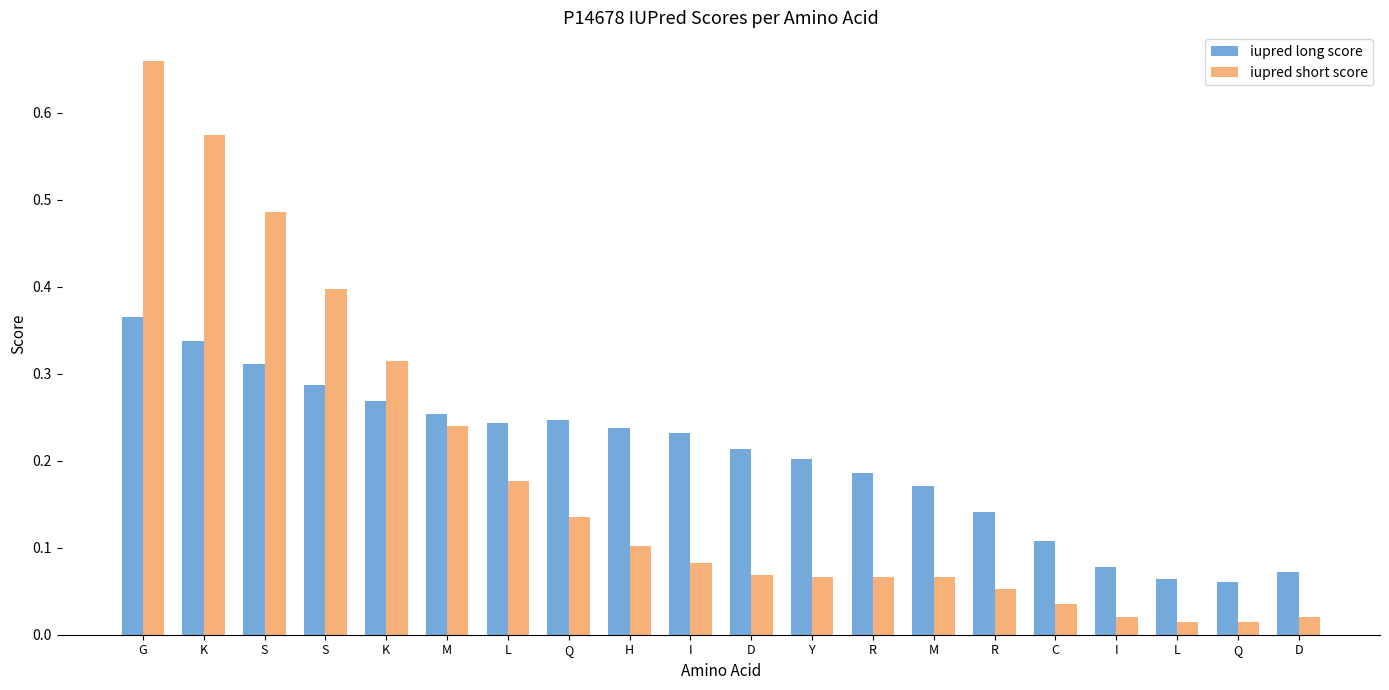

What are all the series names shown in the legend?

iupred long score, iupred short score